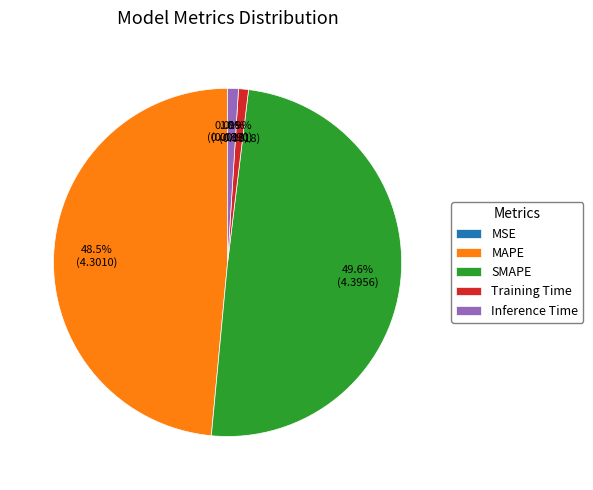

Combined, do MAPE and Inference Time account for over 50%?

No